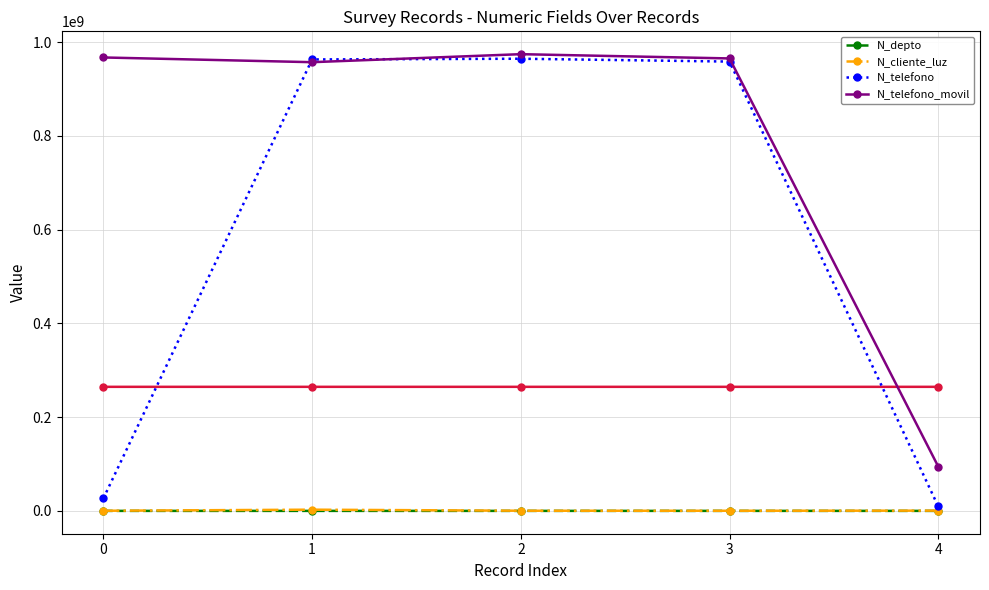

Which category has the highest value in the N_telefono_movil series?

2